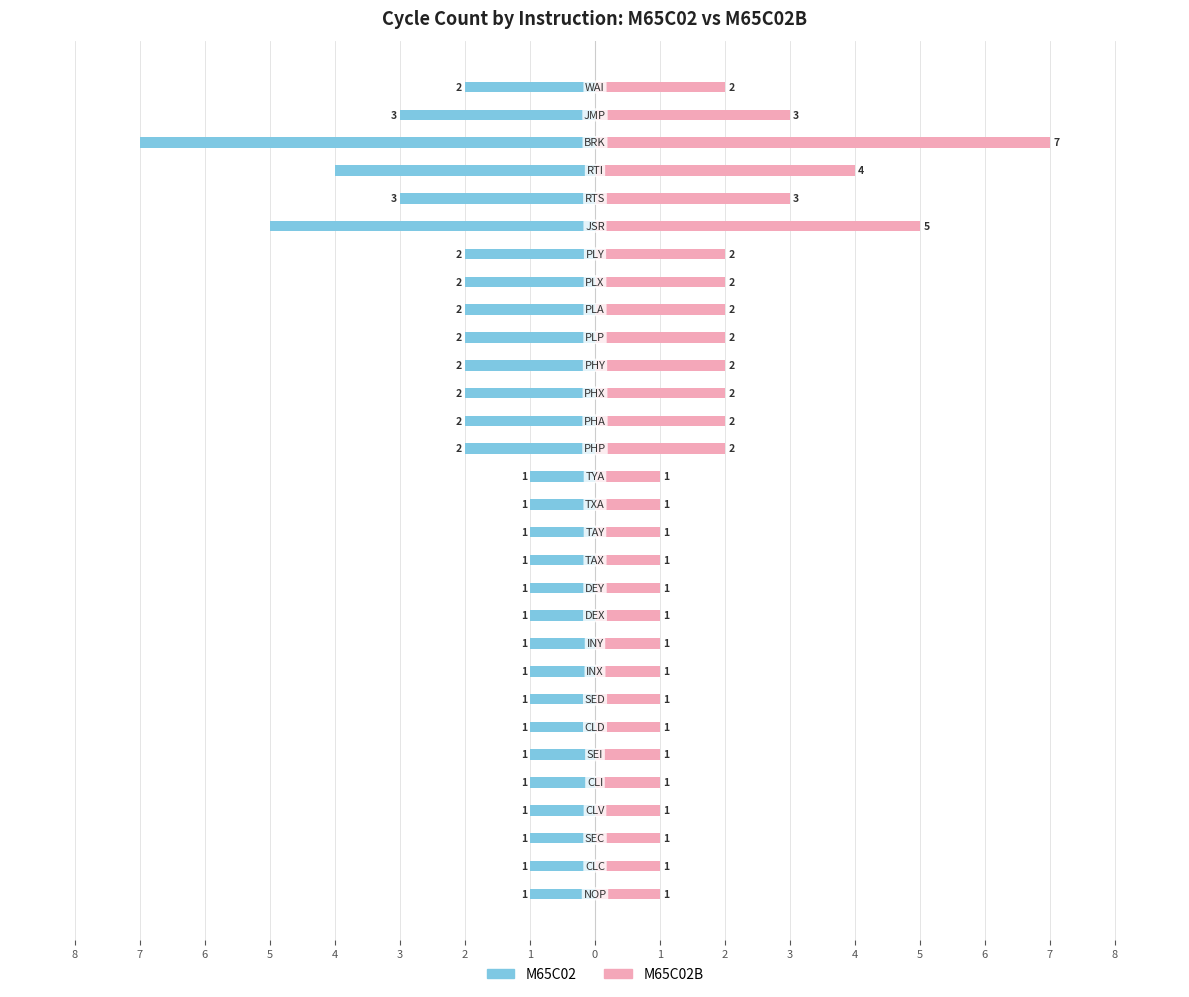

What is the difference between the M65C02B values at 3 and 27?

6